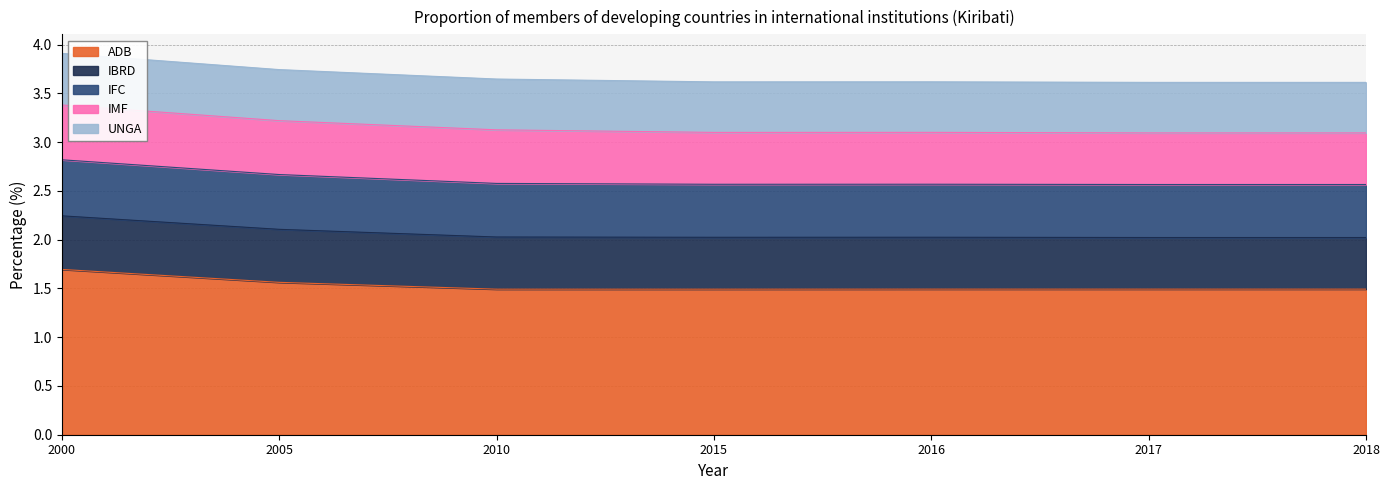

The value of ADB at 2005 is 2.2. True or false?

False